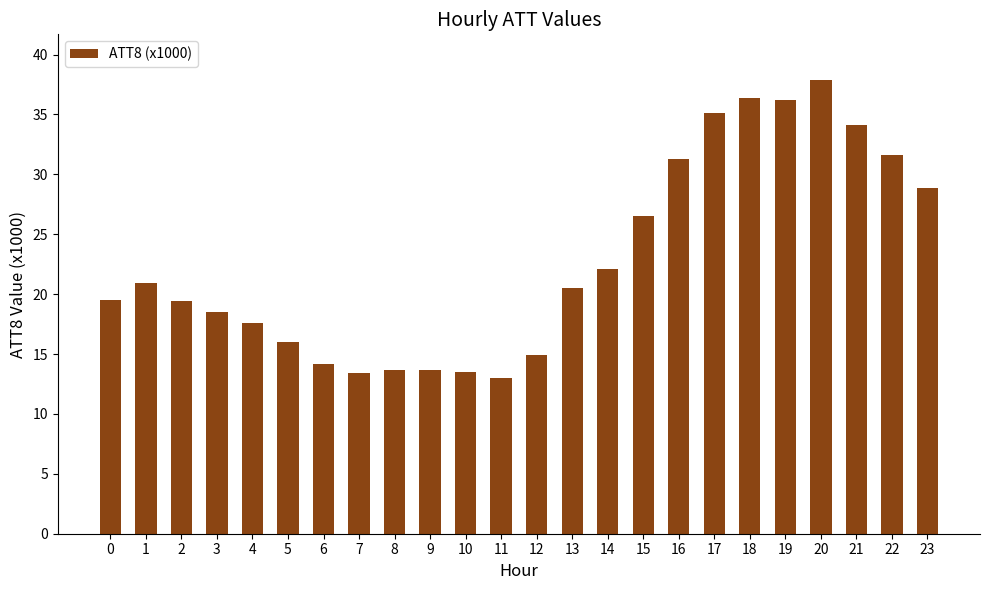

What is the greatest value displayed?

37.9